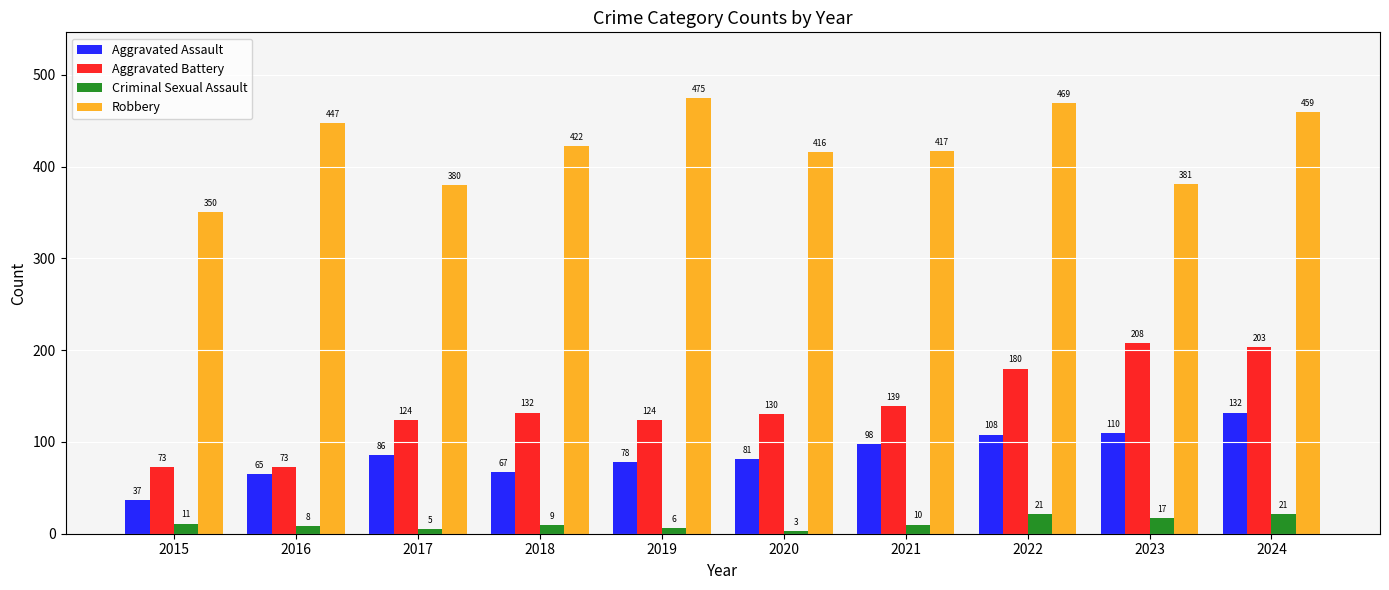

Where does the Robbery series first go above 422?

2016